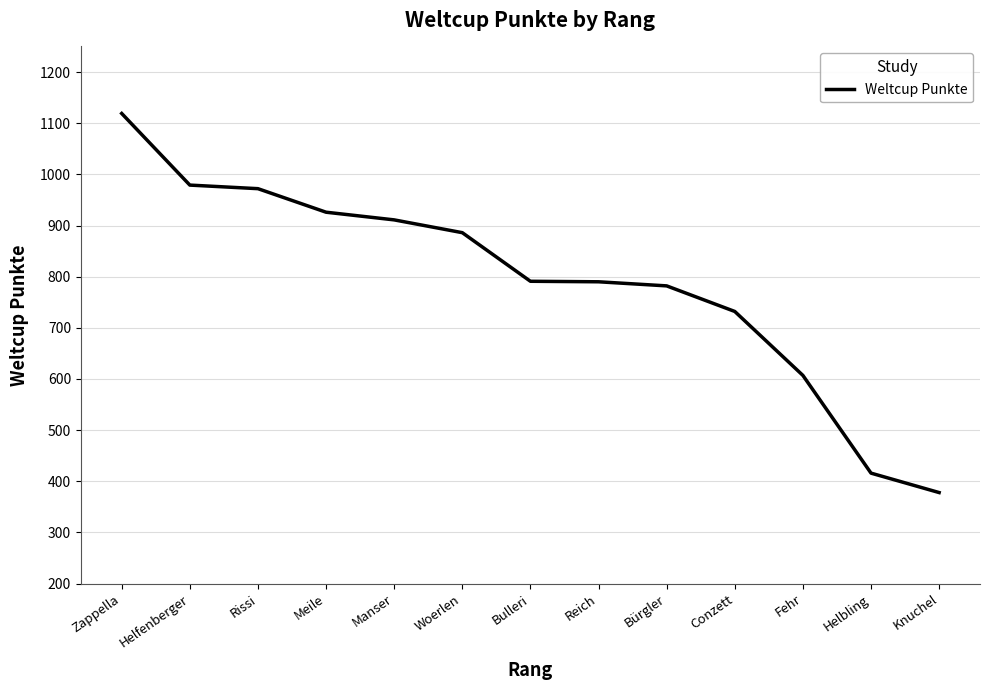

What is the change in value from Rissi to Bulleri?

-181